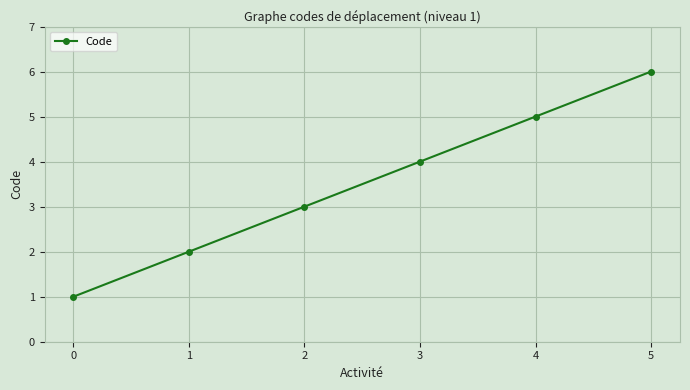

How many values are below 4?

3